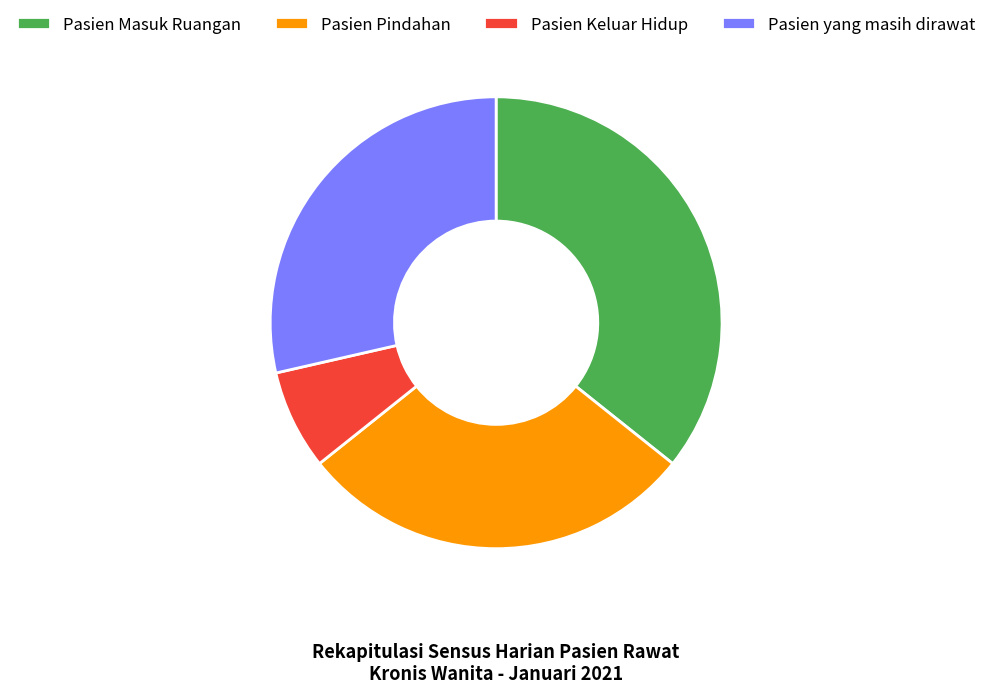

Is the sum of Pasien yang masih dirawat and Pasien Keluar Hidup greater than half?

No